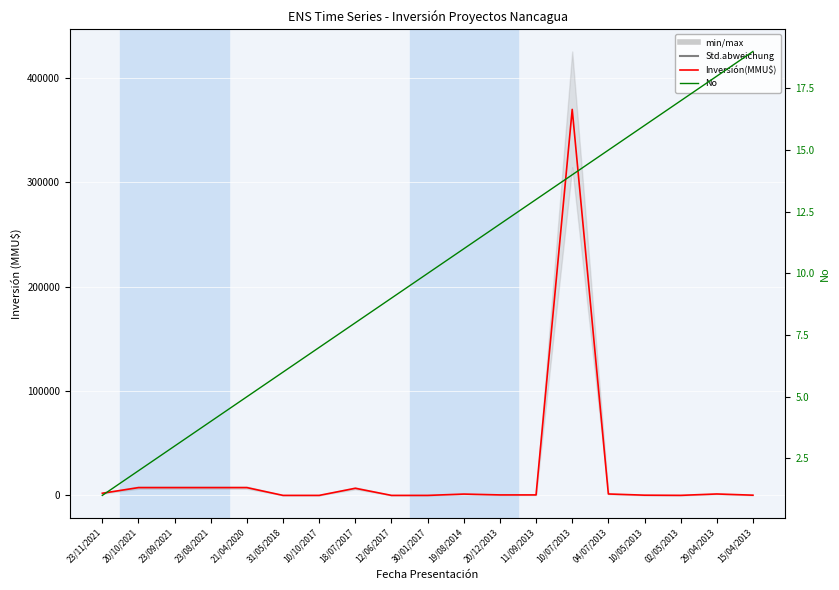

Between 10/10/2017 and 02/05/2013, which series saw the biggest shift?

Inversión(MMU$)